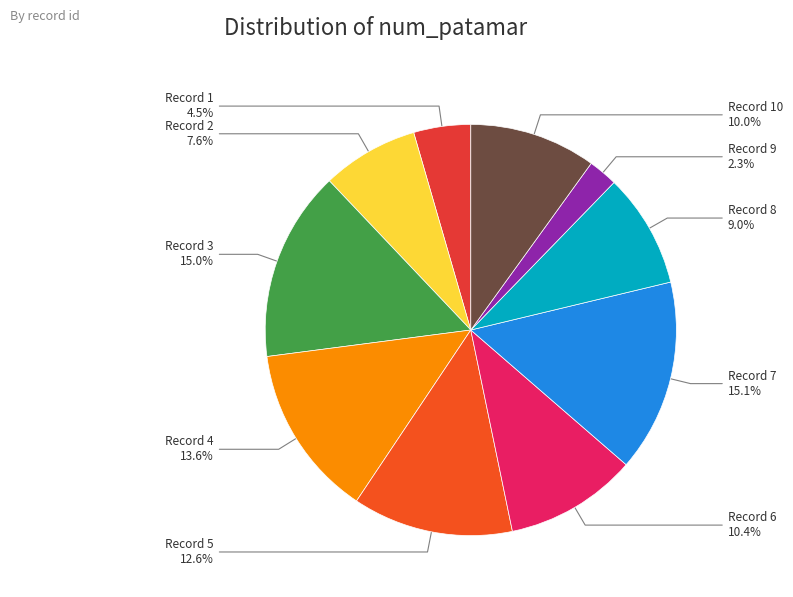

How many segments does this pie chart have?

10